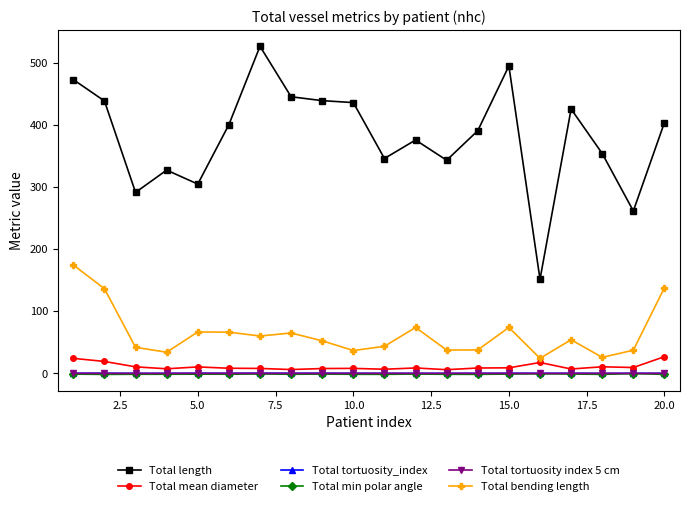

At how many categories does at least one series exceed 158?

19